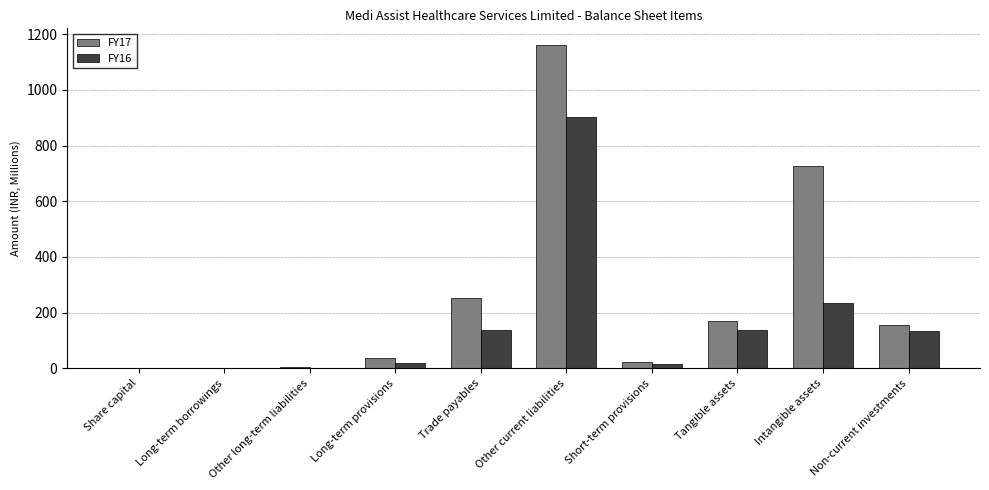

Which series has the largest total across all categories?

FY17